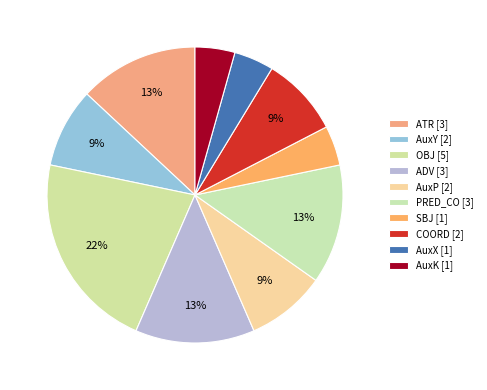

Count the number of slices in the pie.

10